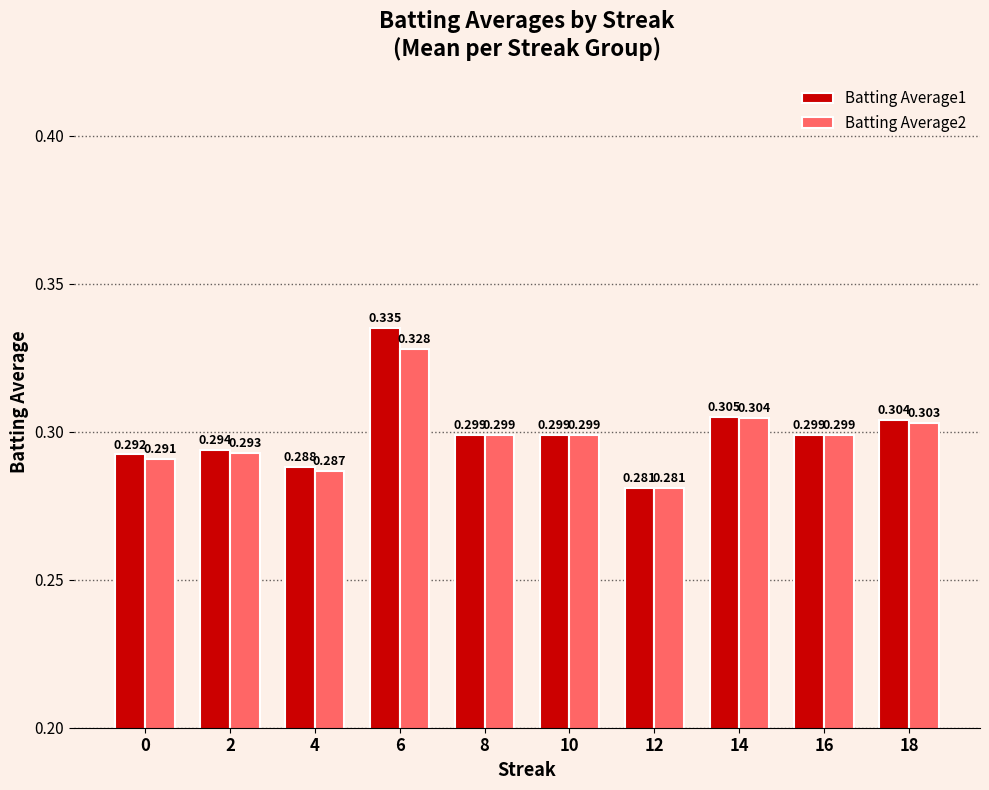

What is the total value across all series at 0?

0.6